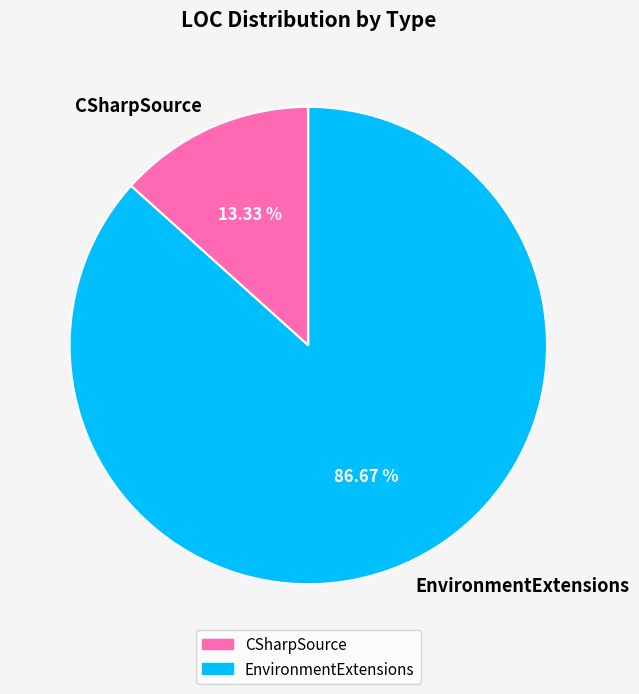

What percentage is the EnvironmentExtensions slice, to the nearest percent?

87%